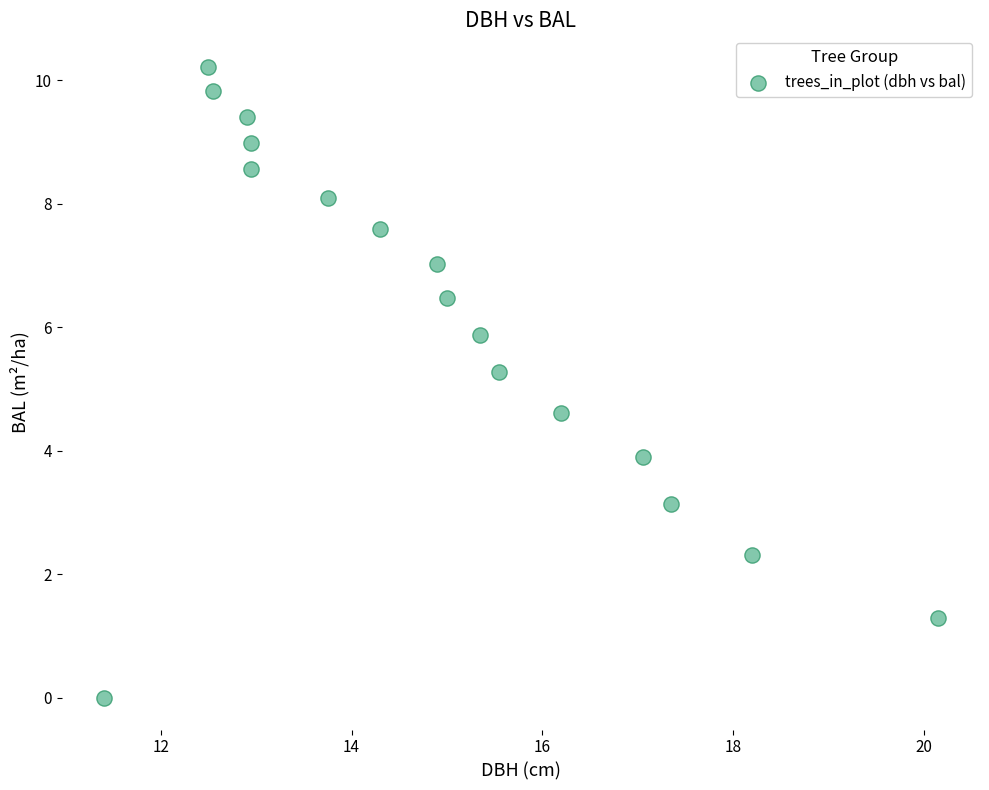

What is the range of Y values (max minus min)?

10.2